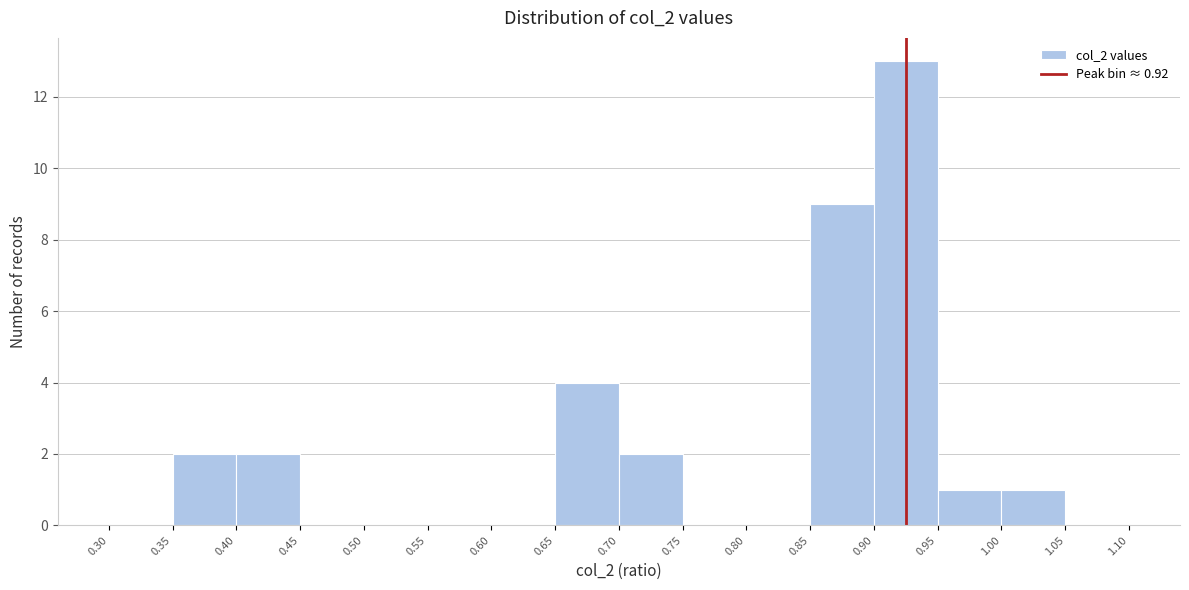

Reading left to right, list every bar in this chart as the range it spans on the x-axis followed by its height. The values are not printed on the chart, so give them approximately, as read against the axis.

0.30 to 0.35: 0
0.35 to 0.40: 2
0.40 to 0.45: 2
0.45 to 0.50: 0
0.50 to 0.55: 0
0.55 to 0.60: 0
0.60 to 0.65: 0
0.65 to 0.70: 4
0.70 to 0.75: 2
0.75 to 0.80: 0
0.80 to 0.85: 0
0.85 to 0.90: 9
0.90 to 0.95: 13
0.95 to 1.00: 1
1.00 to 1.05: 1
1.05 to 1.10: 0